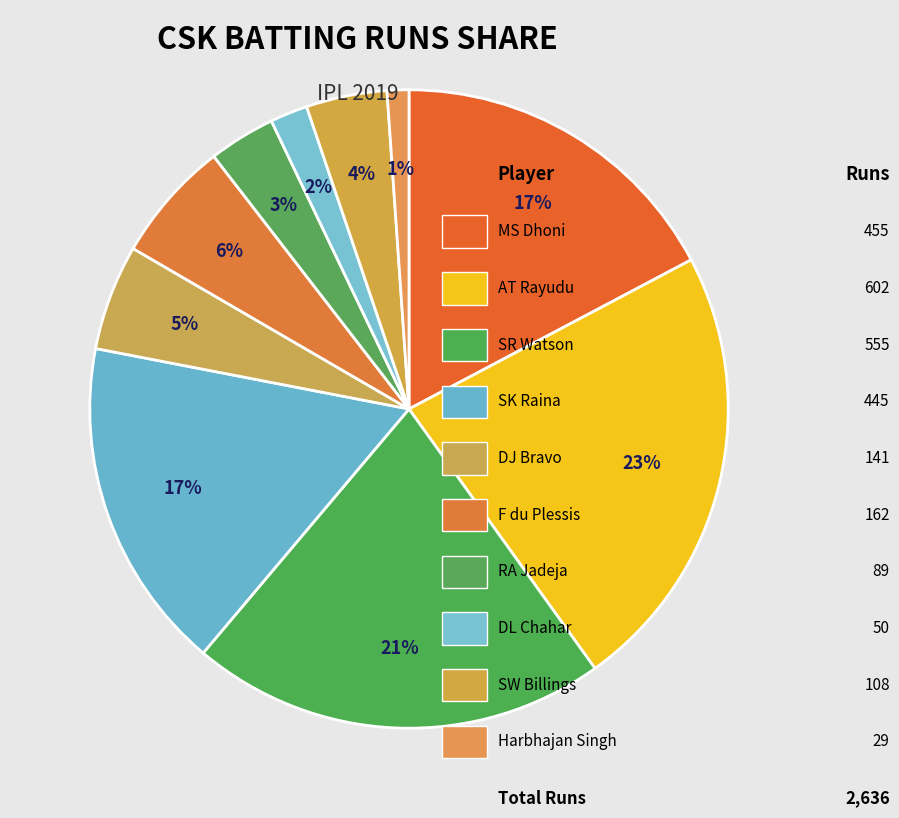

How many slices are in this pie chart?

10